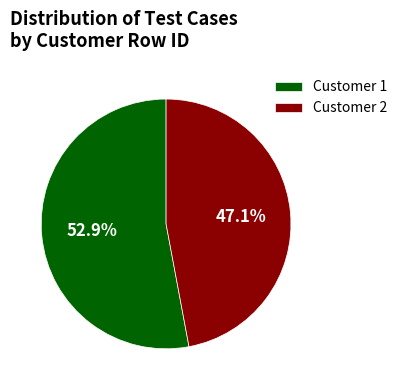

How many slices are in this pie chart?

2